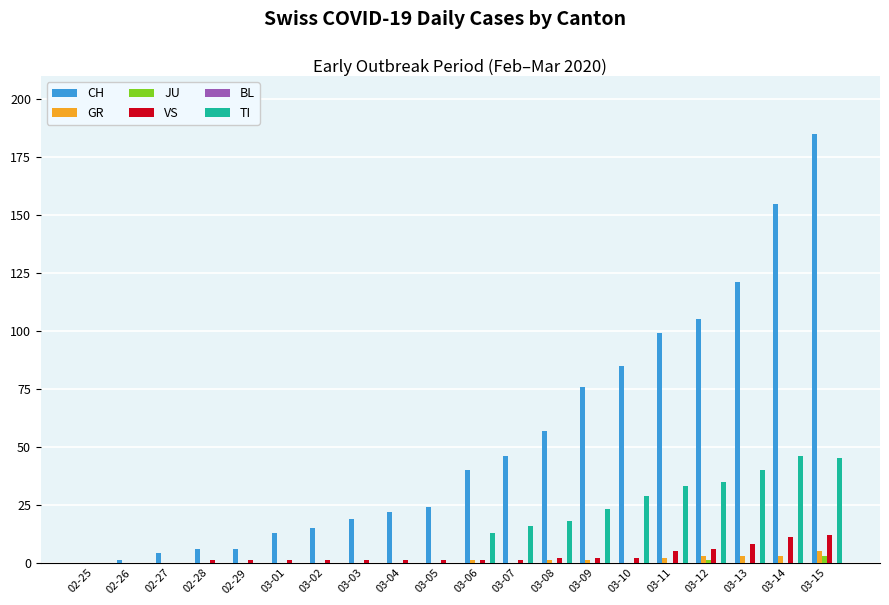

Which category has the highest value across all series?

03-15